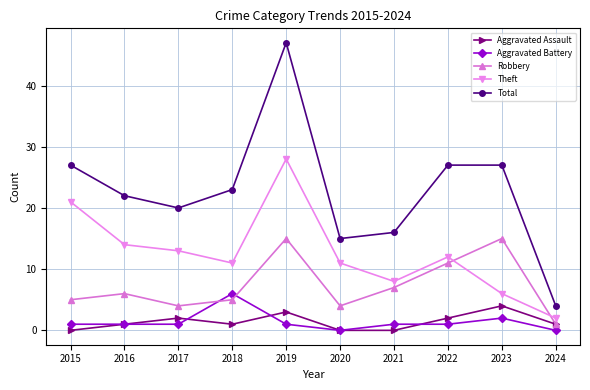

Between which two adjacent categories do Robbery and Theft first intersect?

2022 and 2023